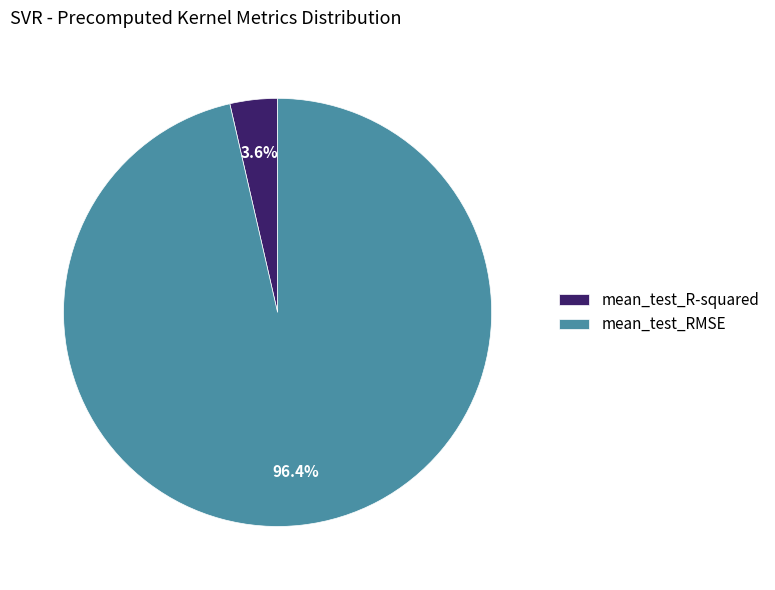

Which has a higher value, mean_test_R-squared or mean_test_RMSE?

mean_test_RMSE